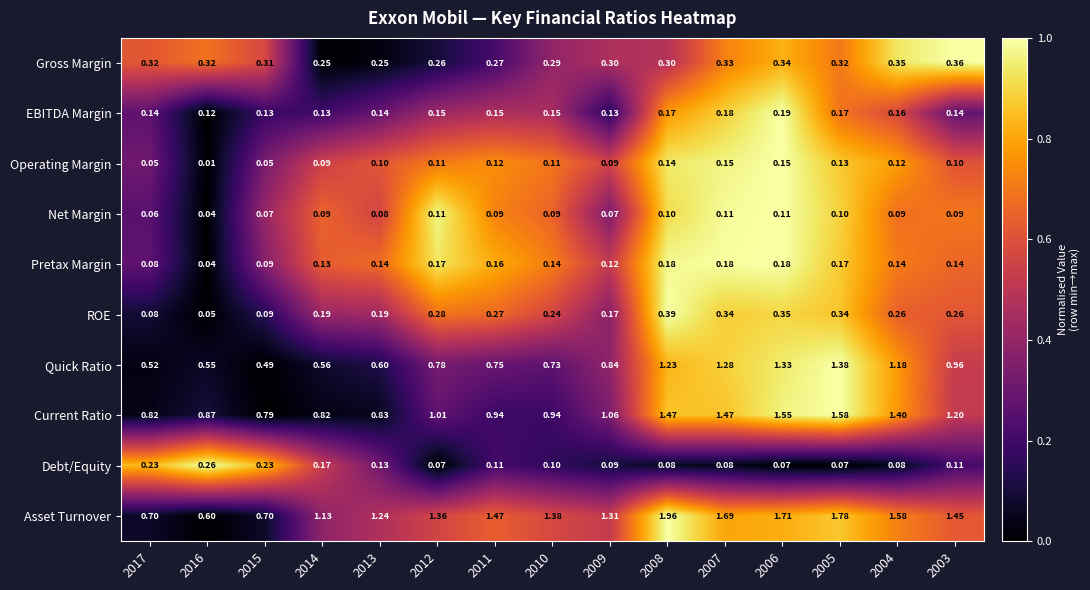

Which series has the largest total across all categories?

Asset Turnover